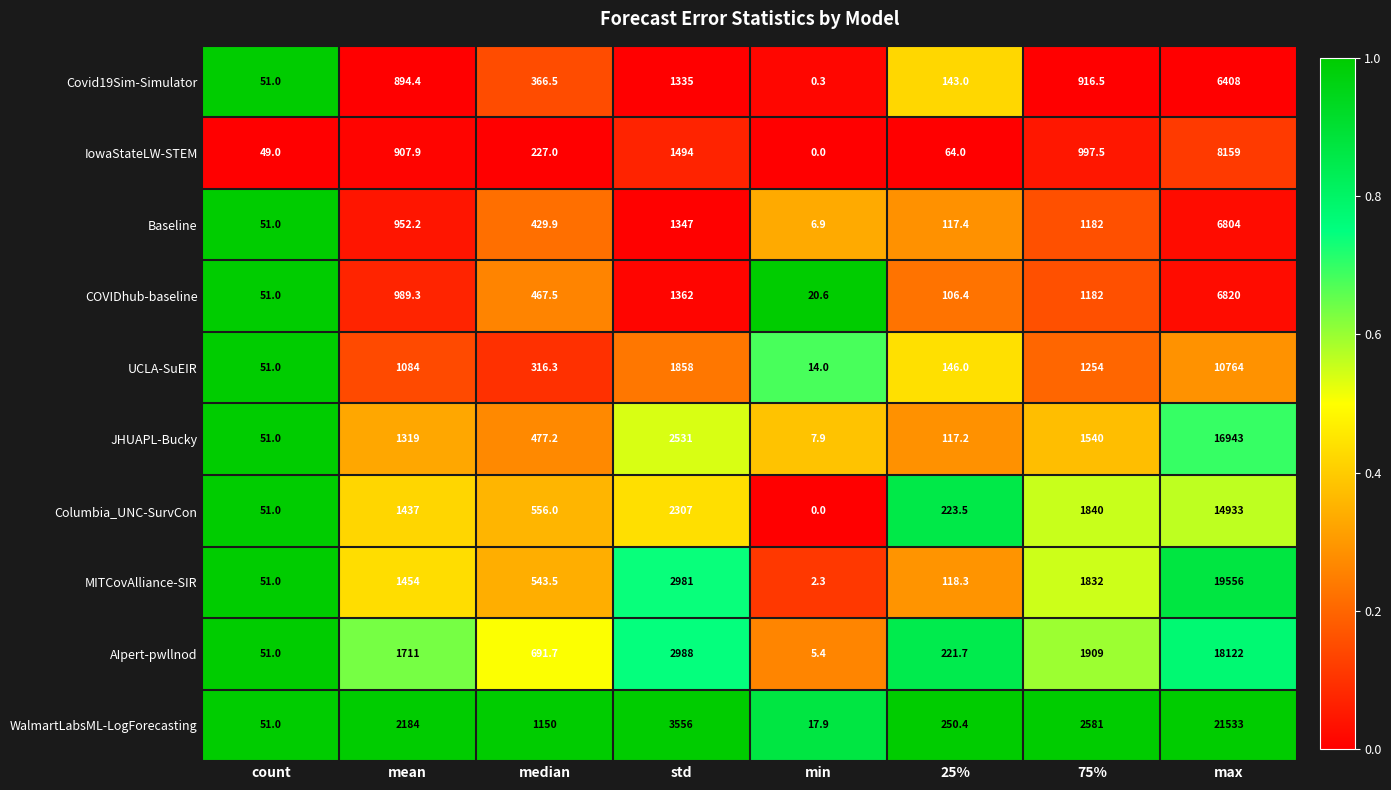

What is the lowest value of the AIpert-pwllnod series?

5.4